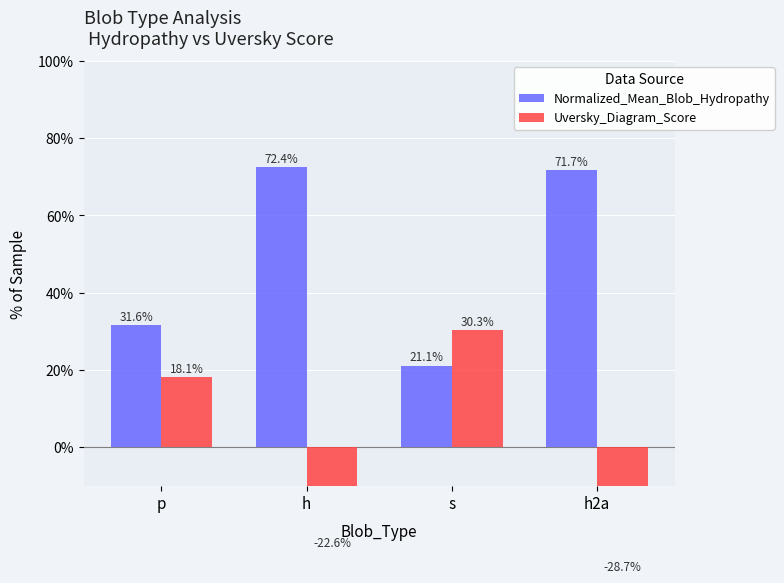

Are the bars horizontal?

No